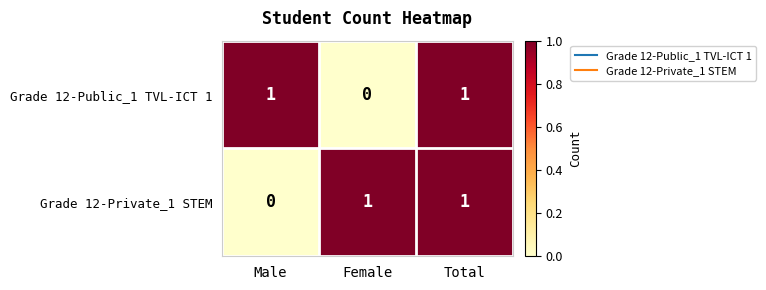

How many values in the Grade 12-Public_1 TVL-ICT 1 series are below 1?

1